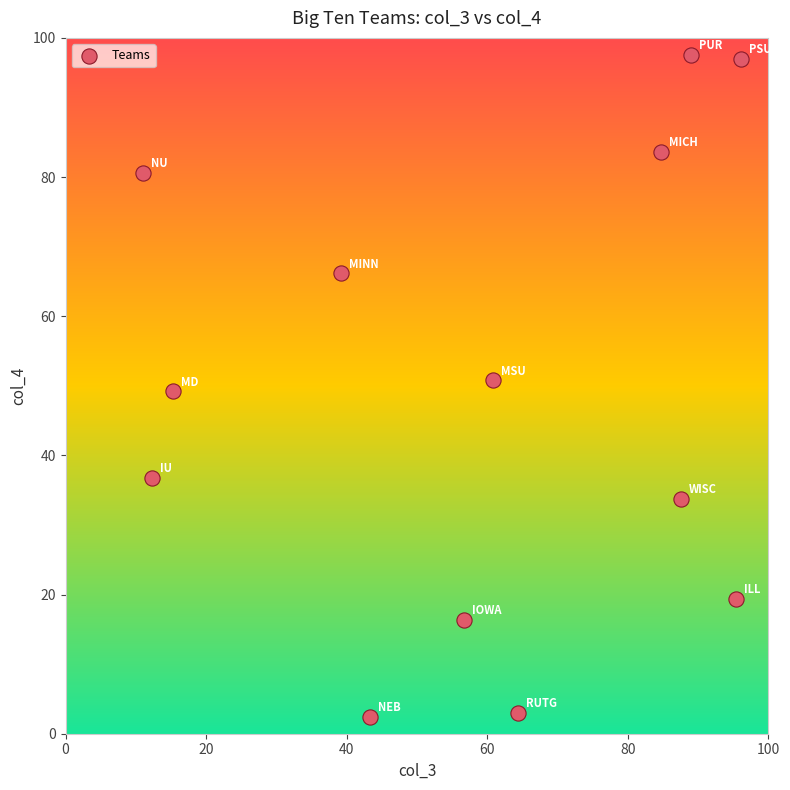

What is the range of Y values (max minus min)?

95.2